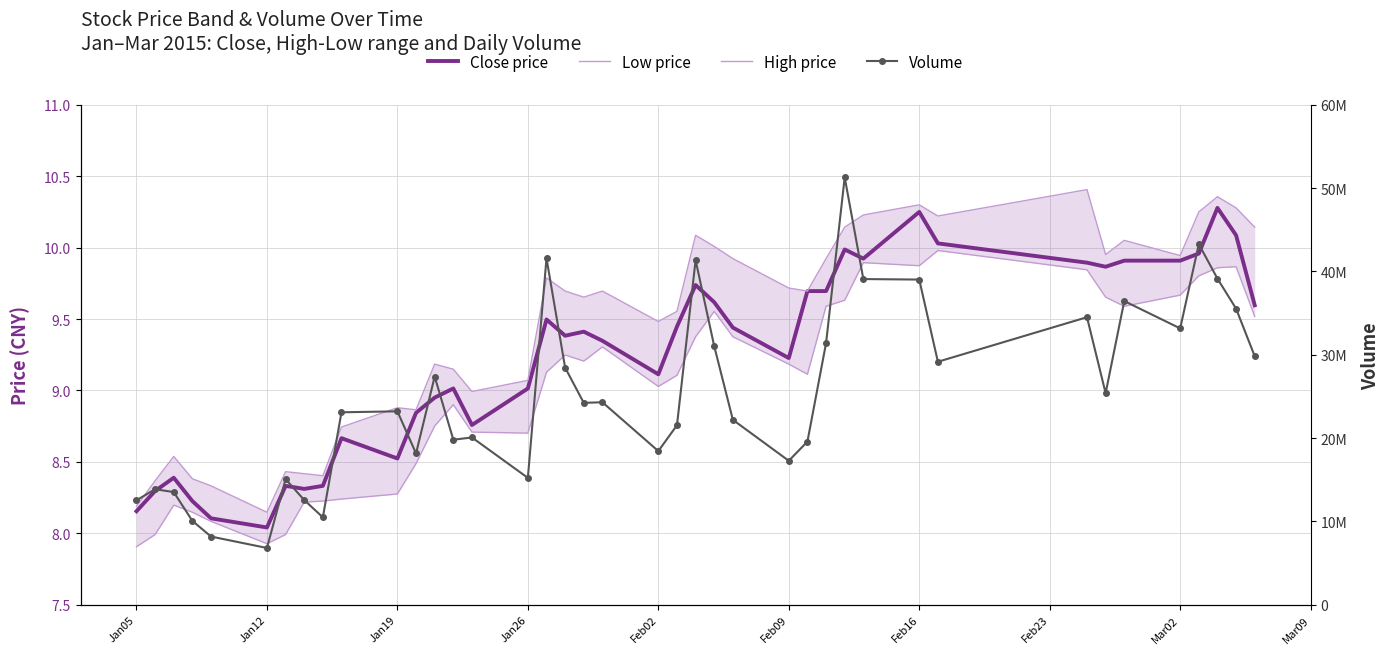

True or false: High price and Volume intersect in this chart.

False